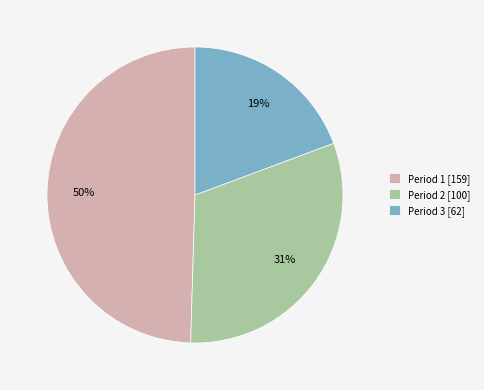

Does any single category account for the majority?

No